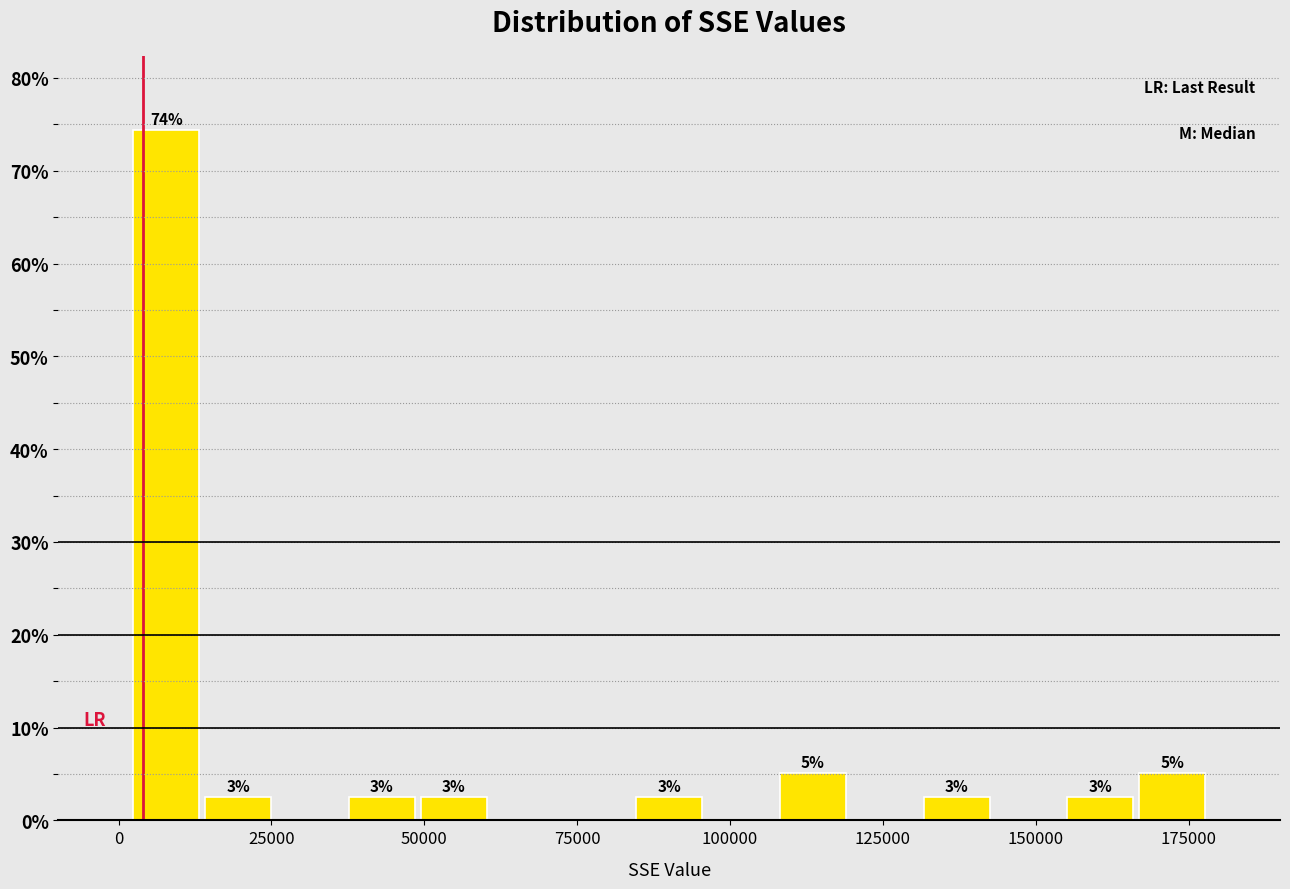

Read against the x-axis, roughly where is the centre of the tallest bar?

10000